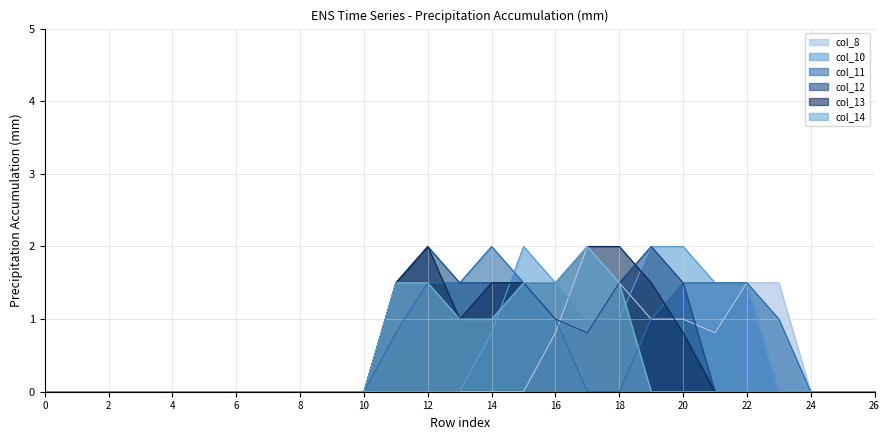

Rank the series by their maximum value, from highest to lowest.

col_8, col_10, col_11, col_12, col_13, col_14